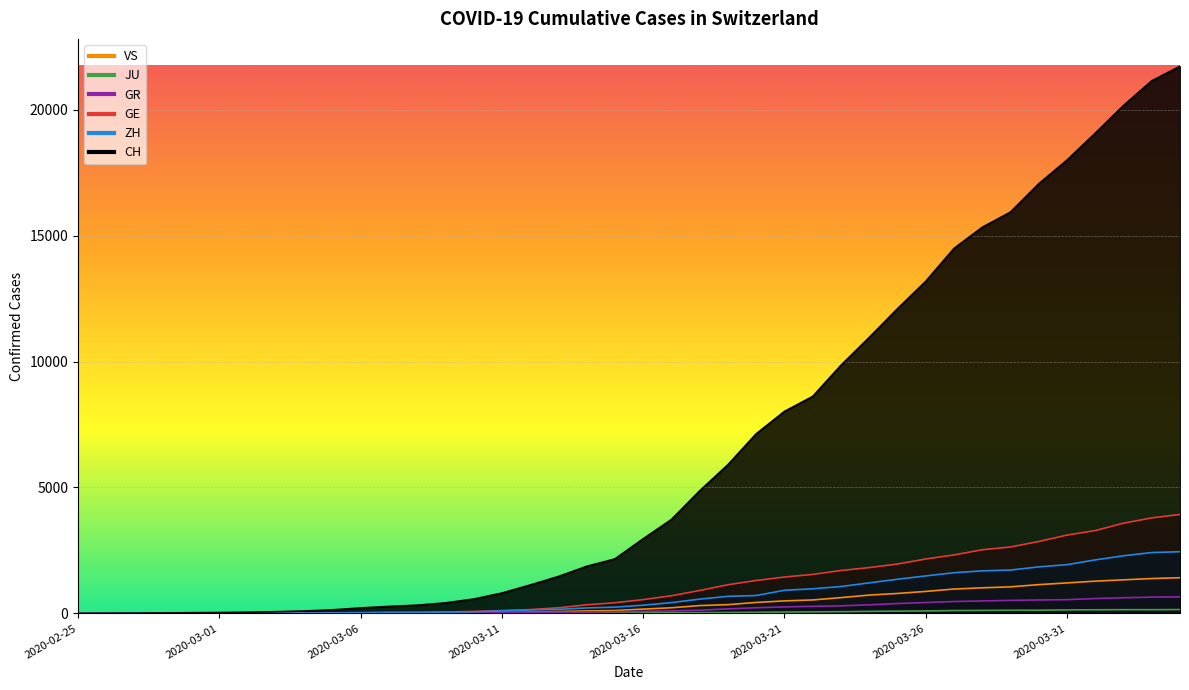

What are all the series names shown in the legend?

CH, GE, GR, ZH, JU, VS